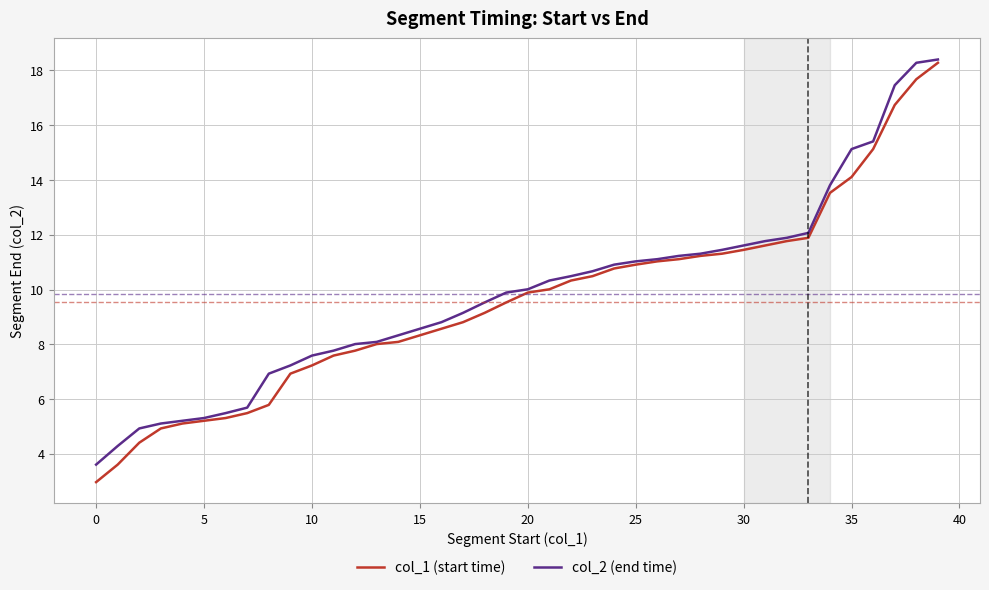

Which series has the widest spread of values?

col_1 (start time)